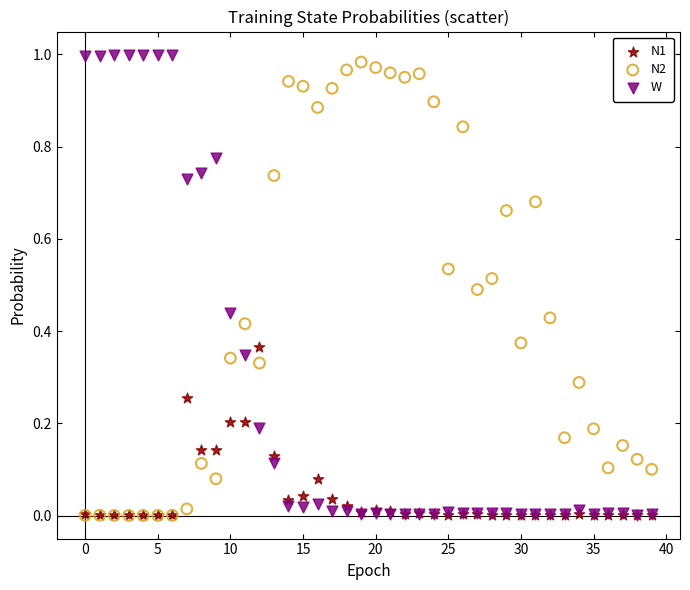

What are all the series names shown in the legend?

N1, N2, W